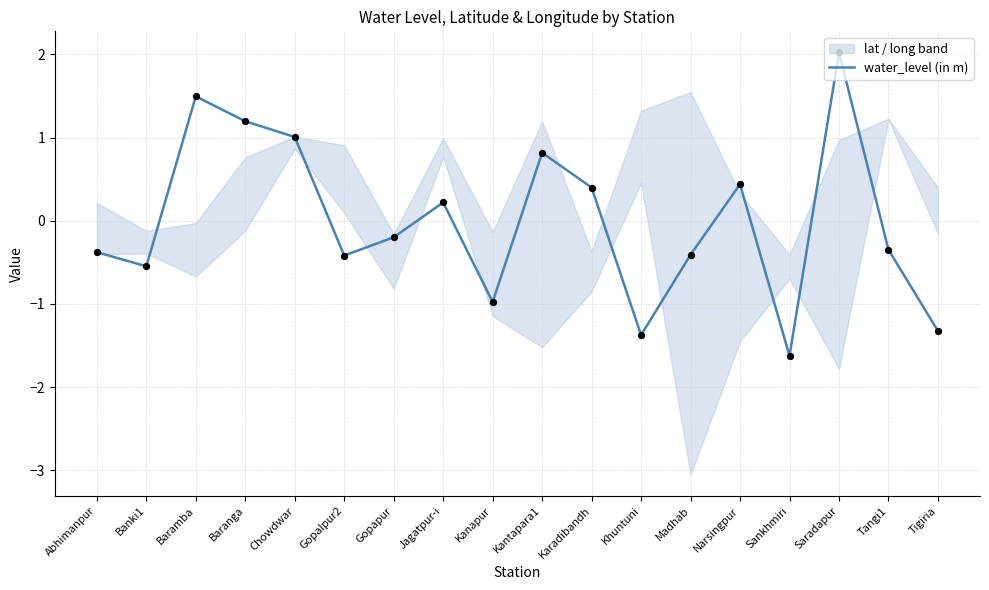

What is the change in value from Chowdwar to Jagatpur-i?

-0.8